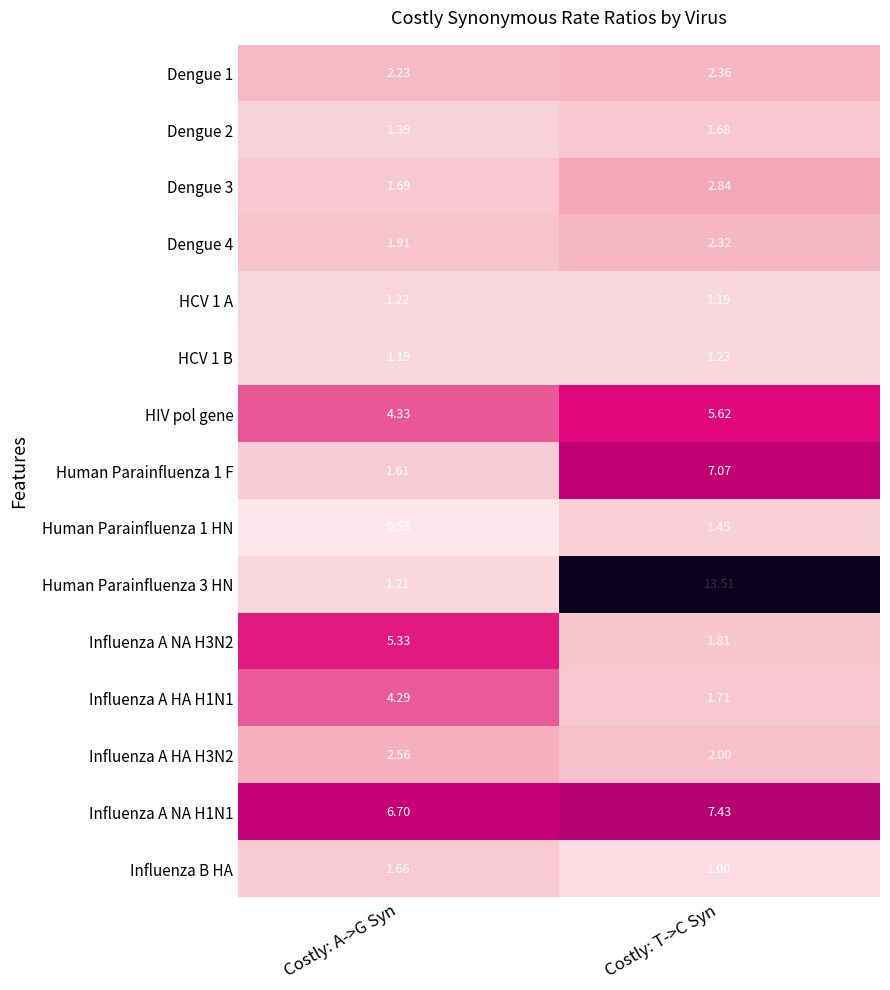

Between Costly: A->G Syn and Costly: T->C Syn, which series saw the biggest shift?

Human Parainfluenza 3 HN